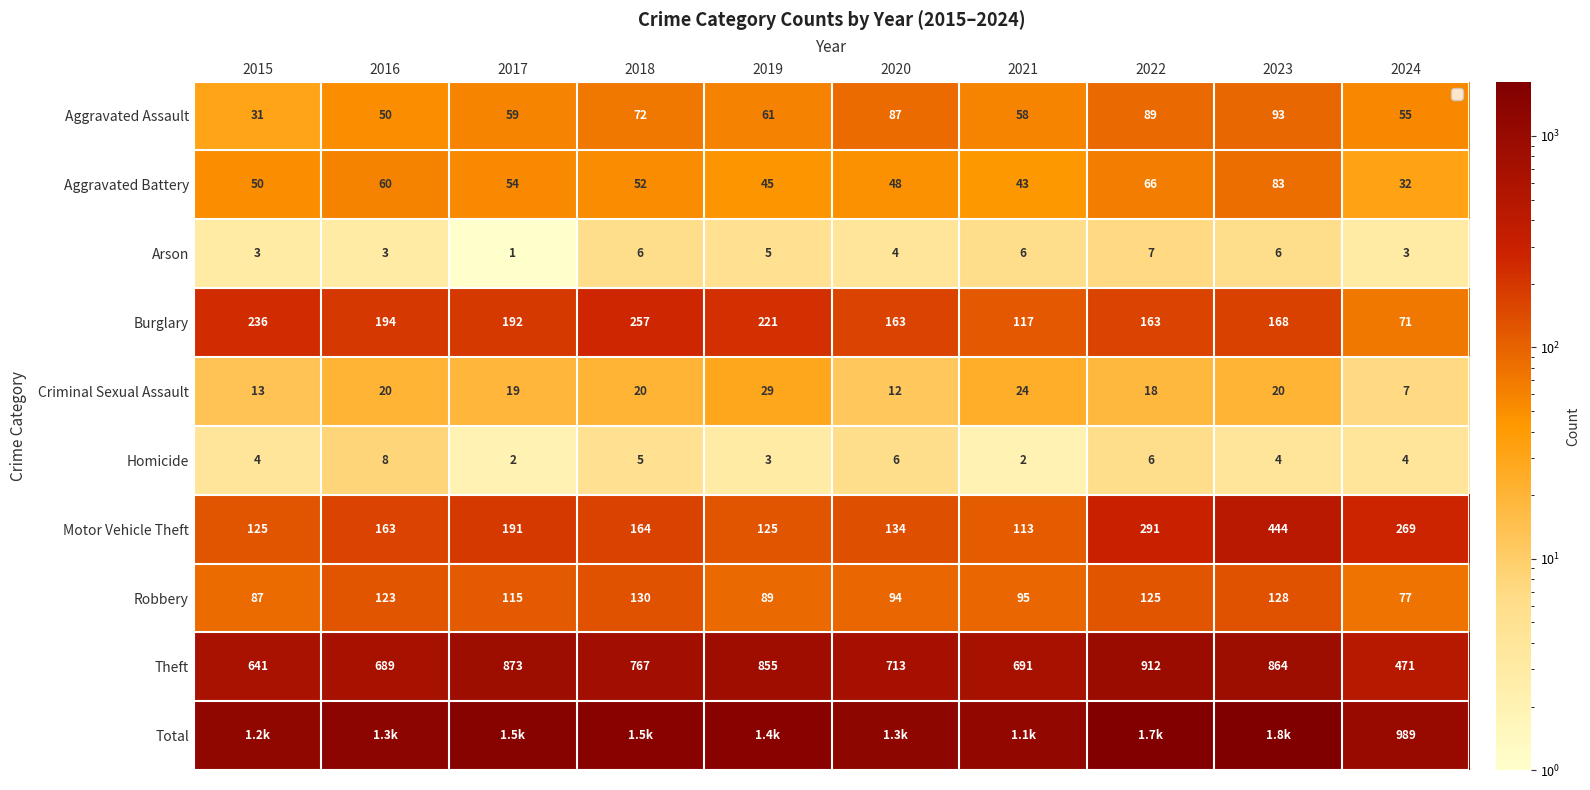

What is the total value across all series at 2021?

2298